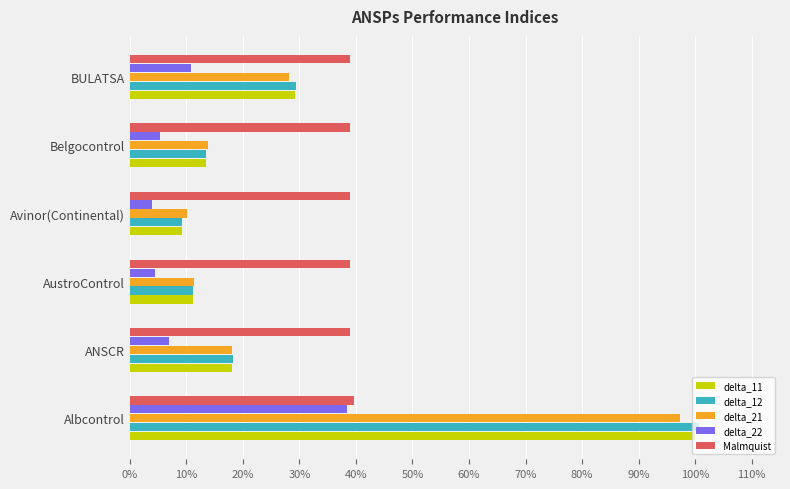

What are all the series names shown in the legend?

delta_11, delta_12, delta_21, delta_22, Malmquist